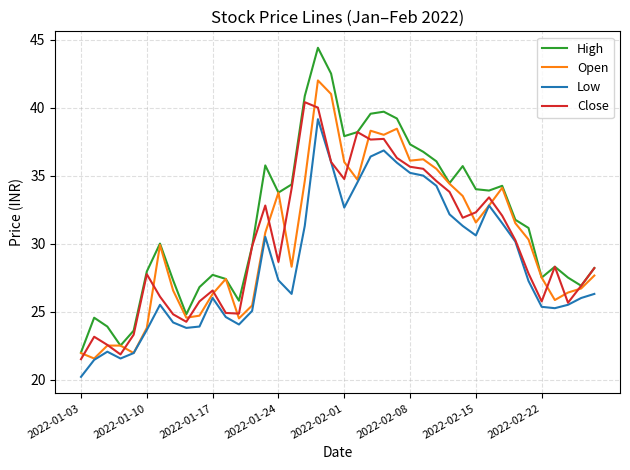

Rank the series by their maximum value, from highest to lowest.

High, Open, Close, Low